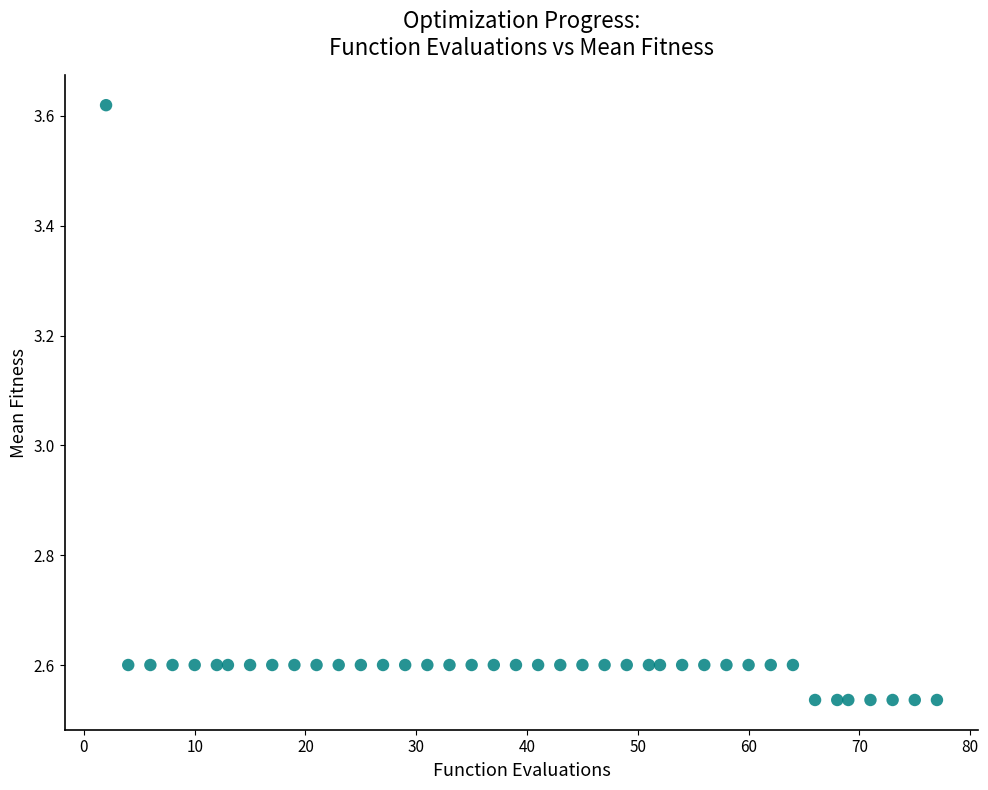

What is the range of X values (max minus min)?

75.0